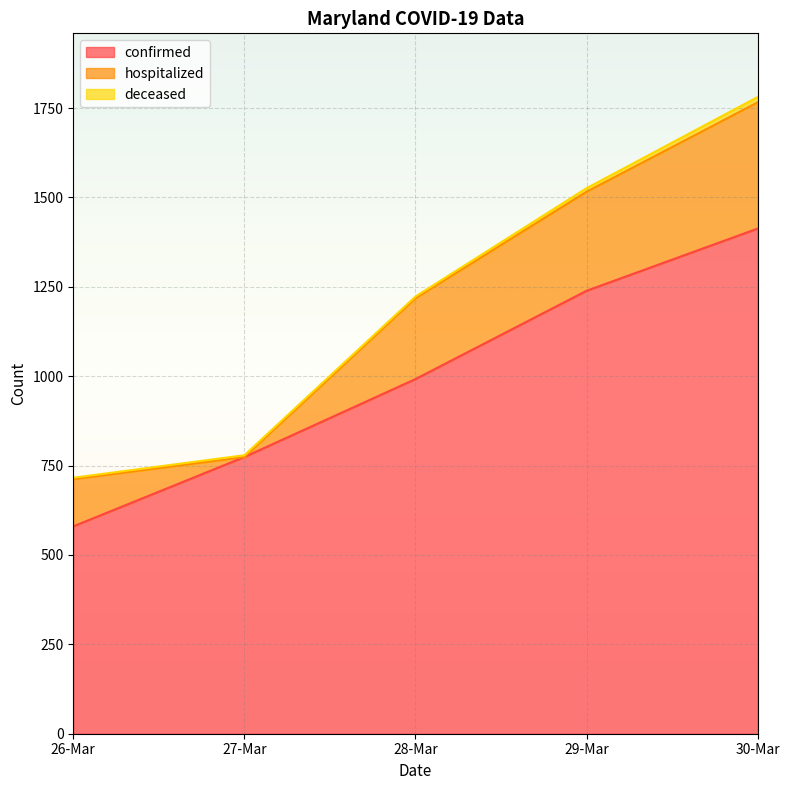

How many lines are shown in the chart?

3